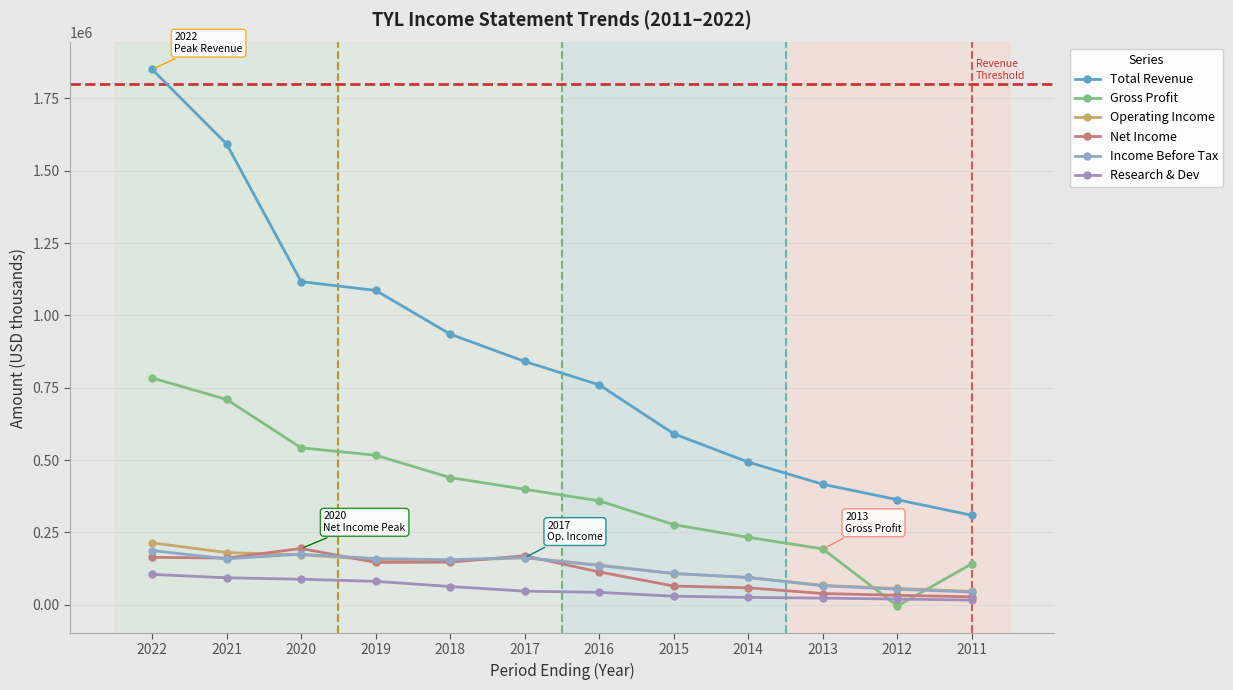

What is the spread (max minus min) of values at 2018?

872000